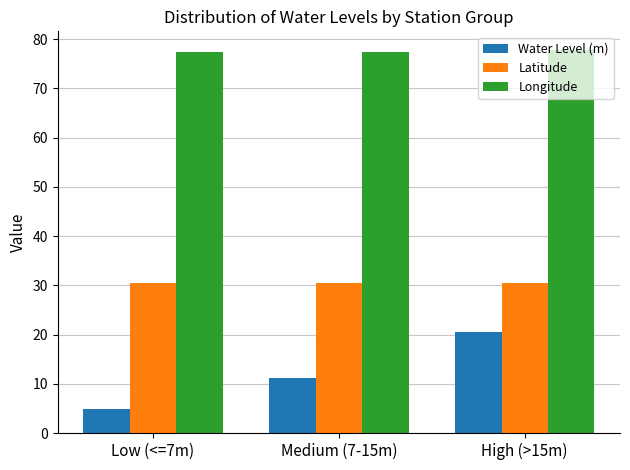

What is the difference between the Water Level (m) values at Medium (7-15m) and Low (<=7m)?

6.4